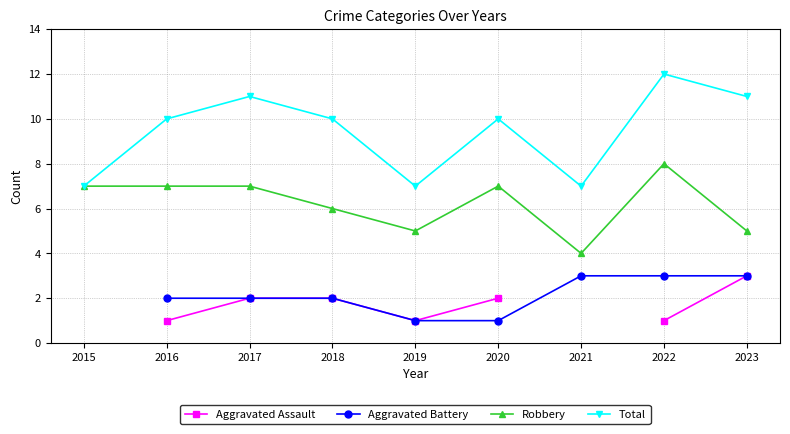

What is the spread (max minus min) of values at 2020?

9.0